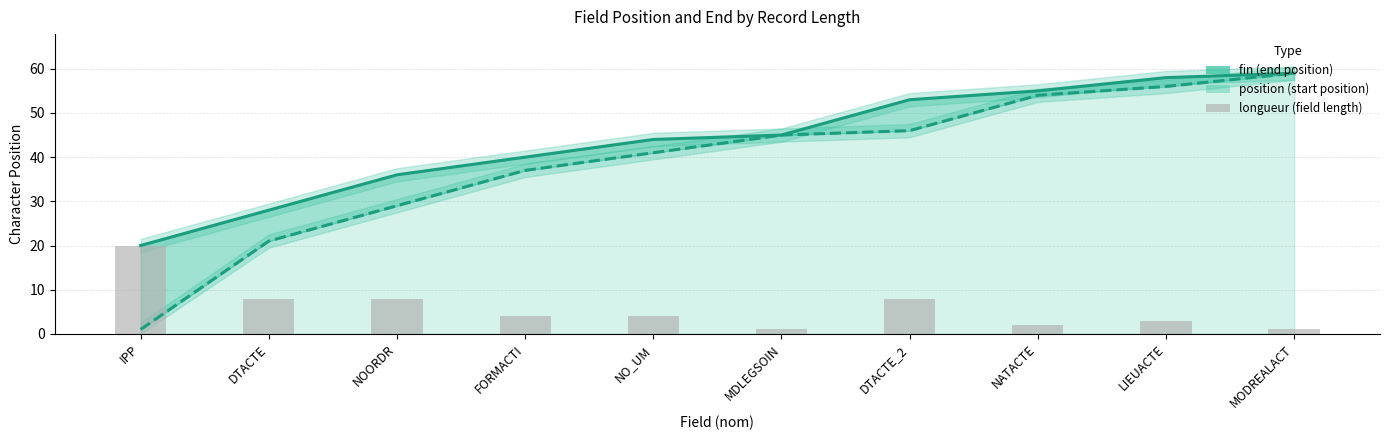

Does the chart contain any negative values?

No